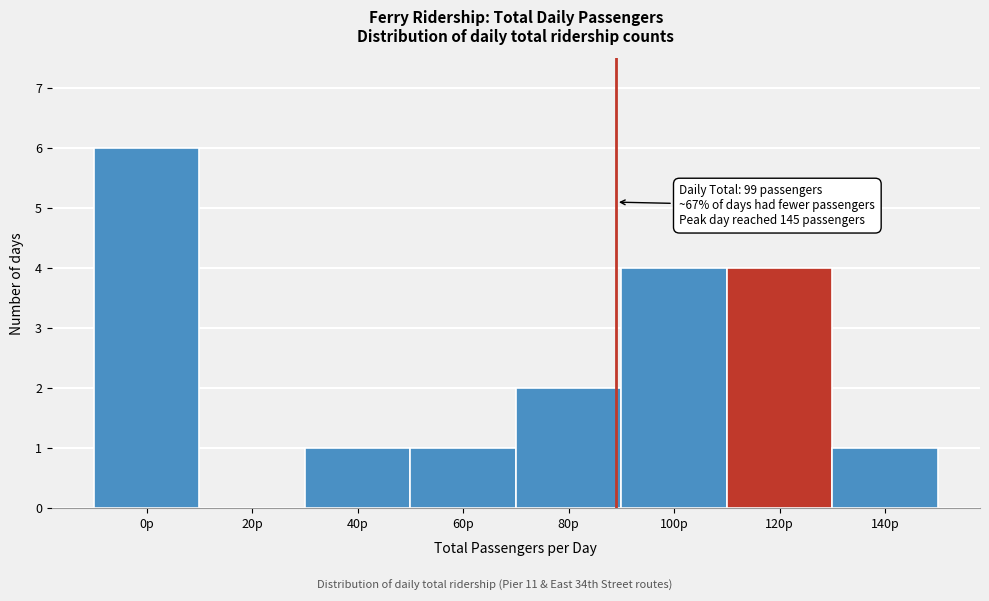

Reading left to right, list all the values displayed in this chart.

0p=6	20p=0	40p=1	60p=1	80p=2	100p=4	120p=4	140p=1